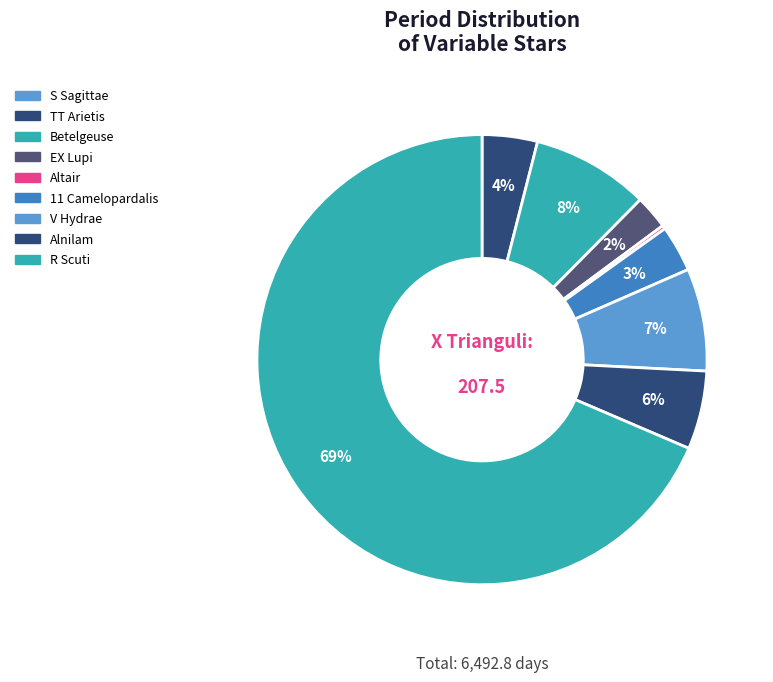

Is it true that Betelgeuse is 17% of the pie?

False